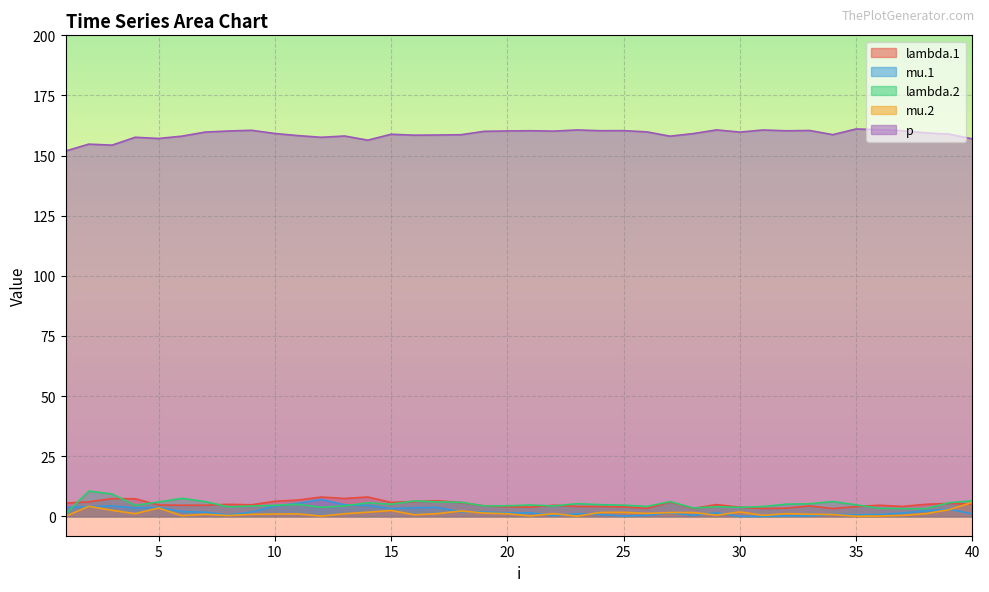

Reading left to right, extract all data points from this chart.

lambda.1: 5.5	6.0	7.4	7.3	4.7	4.6	4.6	5.0	4.8	6.3	6.8	8.0	7.4	8.1	5.8	6.2	6.5	5.7	4.3	4.0	3.8	4.6	4.1	4.1	4.0	3.3	5.9	3.3	4.9	3.8	3.2	3.4	4.3	3.2	4.1	4.6	4.1	5.0	5.4	5.1
mu.1: 3.7	4.0	4.3	3.5	3.7	2.0	1.7	0.6	1.8	4.3	5.5	7.0	4.8	4.5	3.3	3.5	3.7	1.9	1.8	1.4	1.5	0.3	1.1	0.8	0.2	0.4	1.5	0.4	1.5	0.0	0.0	0.2	0.2	0.9	0.6	0.8	1.4	2.3	2.9	1.1
lambda.2: 0.9	10.5	9.3	4.6	6.0	7.5	6.2	4.0	4.3	4.6	5.0	3.8	4.4	5.6	5.0	6.4	6.0	5.9	4.3	4.4	4.7	4.3	5.3	4.9	4.6	4.1	6.1	3.5	4.0	3.7	4.1	5.1	5.2	6.2	4.8	3.4	3.2	3.2	5.7	6.5
mu.2: 0.0	4.2	2.5	1.1	3.5	0.3	0.9	0.3	0.8	1.0	1.0	0.1	1.1	1.7	2.5	0.7	1.1	2.2	1.4	1.1	0.2	1.1	0.1	1.6	1.7	1.2	1.6	1.6	0.5	1.8	0.4	1.1	0.9	0.8	0.0	0.1	0.4	1.1	2.8	5.8
p: 151.9	154.8	154.4	157.6	157.1	158.1	159.8	160.2	160.5	159.2	158.3	157.6	158.1	156.4	158.9	158.5	158.6	158.7	160.1	160.3	160.3	160.2	160.7	160.3	160.4	159.9	158.1	159.2	160.7	159.8	160.6	160.3	160.4	158.7	161.1	160.8	160.4	159.5	158.9	157.0